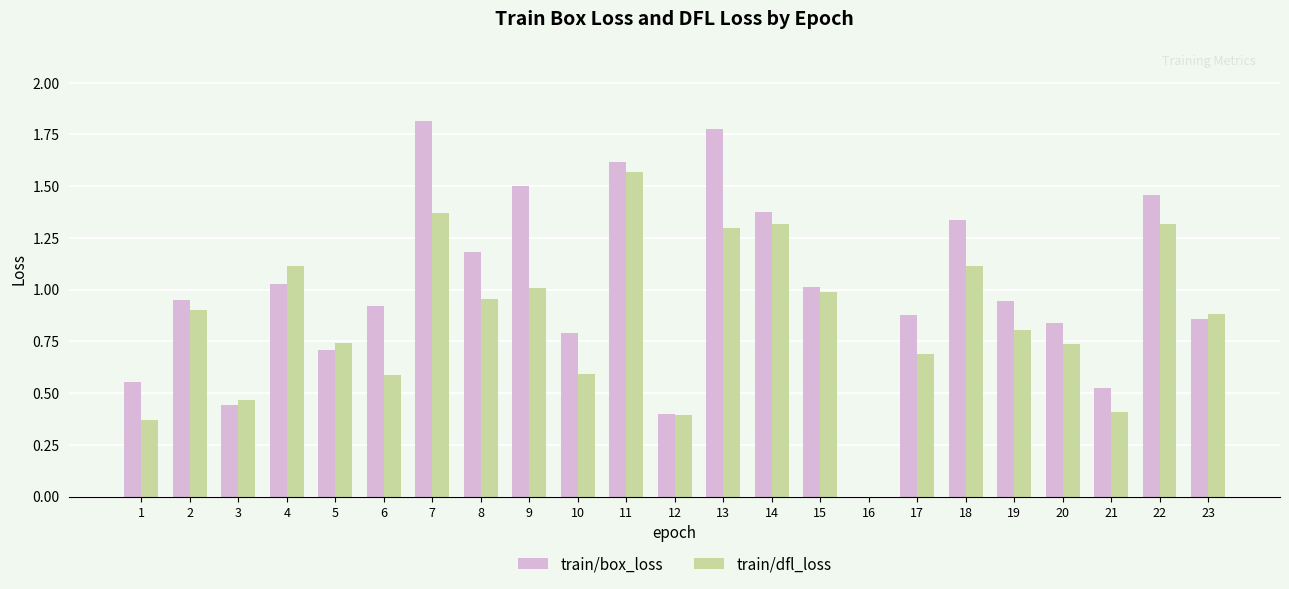

Which series has the largest total across all categories?

train/box_loss